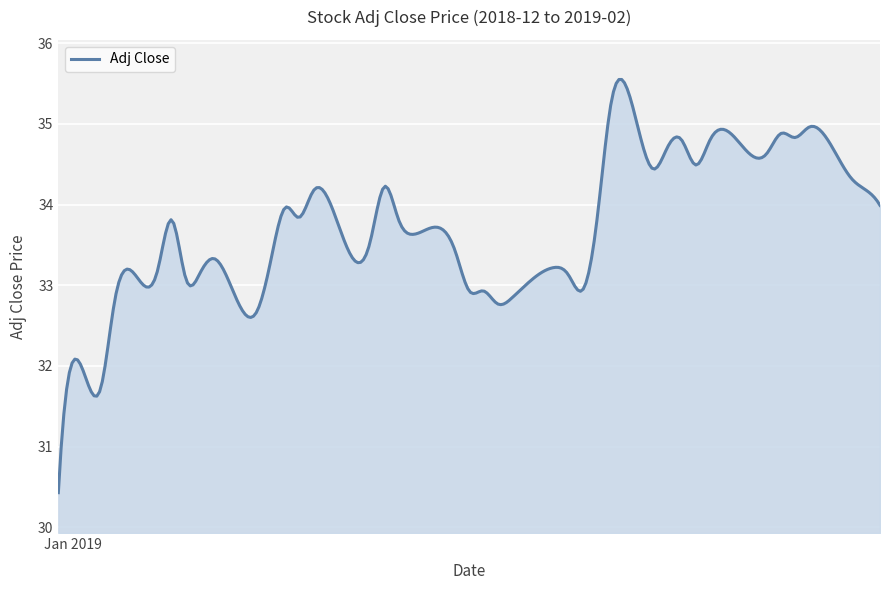

What is the minimum value shown in the chart?

30.4